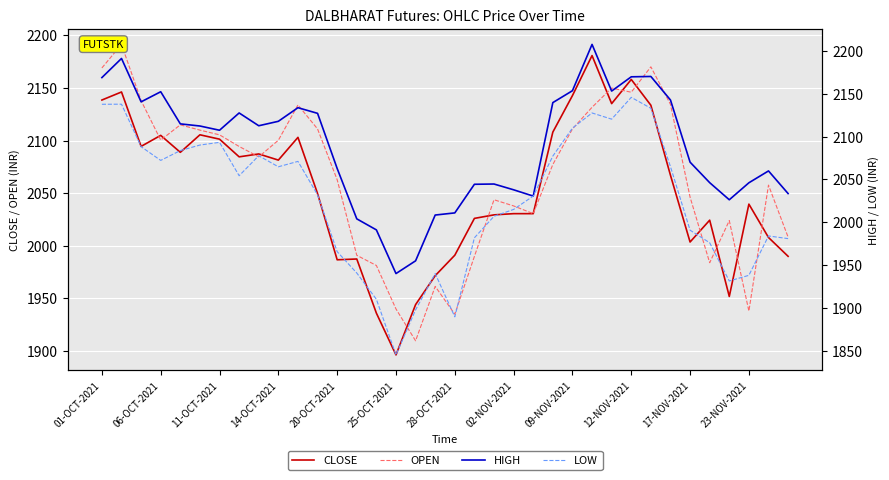

Rank the series by their average value, from lowest to highest.

LOW, CLOSE, OPEN, HIGH